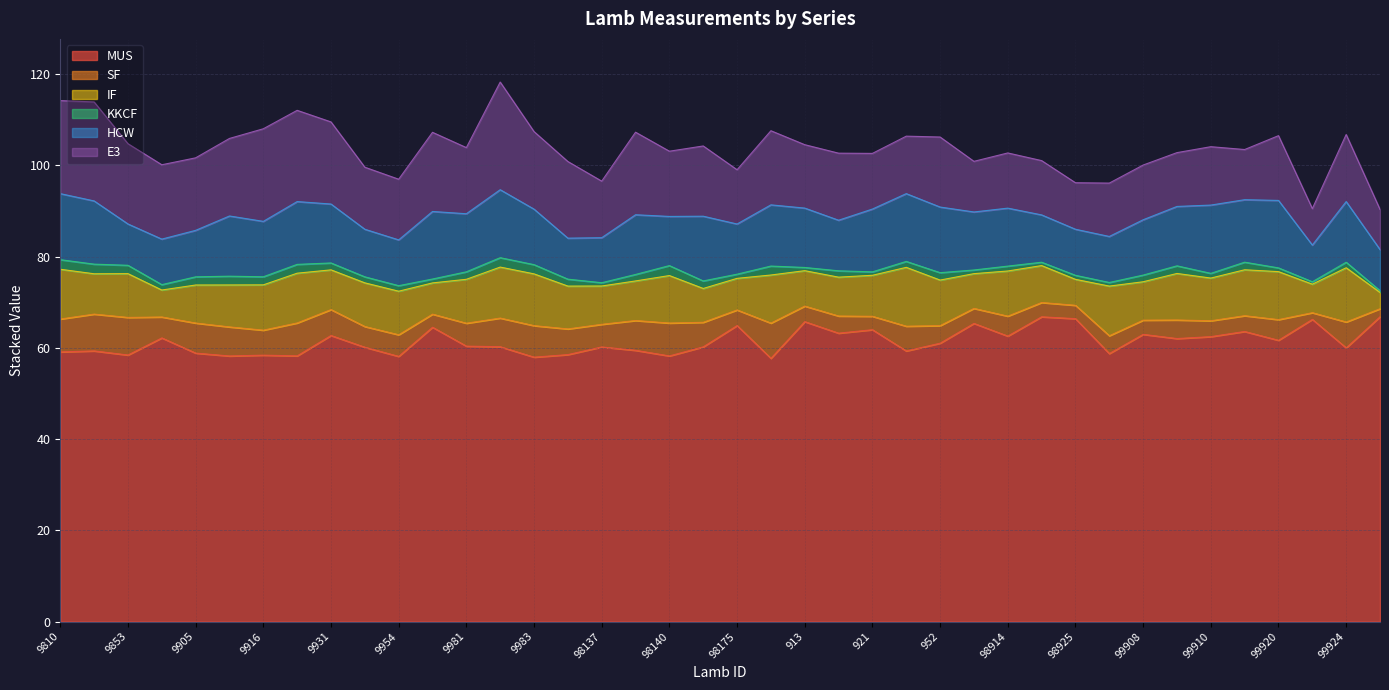

What is the total value across all series at 99908?

100.1